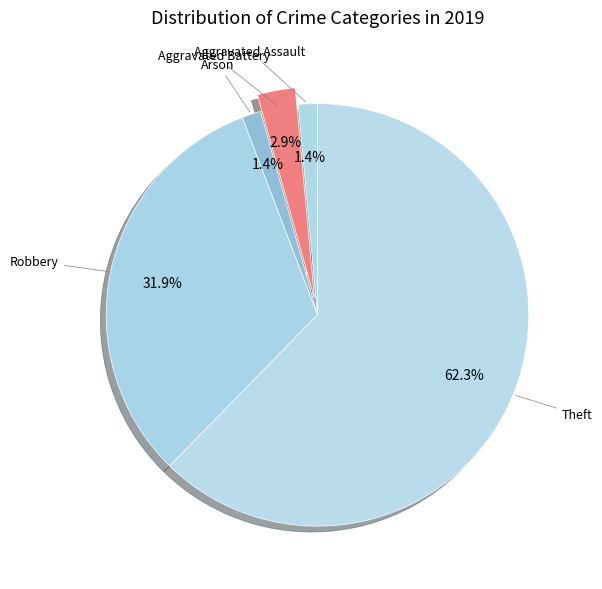

What portion of the pie excludes Arson?

98.6%